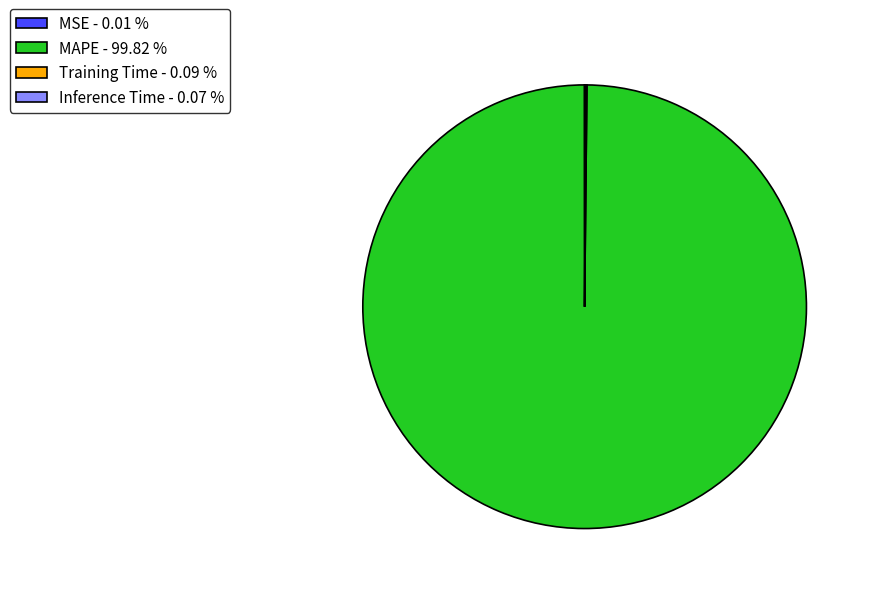

Does any single category account for the majority?

Yes